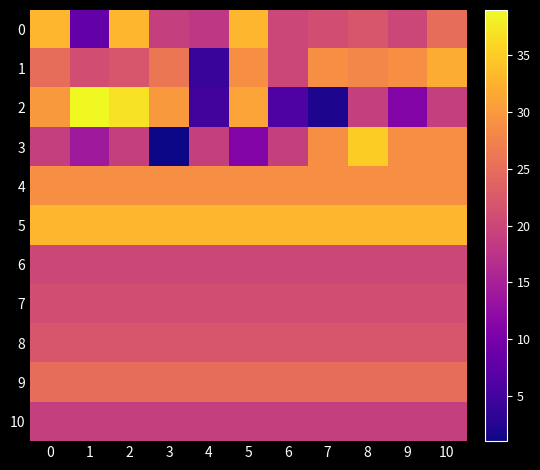

List the labels in order of 0 value, largest first.

0, 2, 5, 10, 8, 7, 6, 9, 3, 4, 1